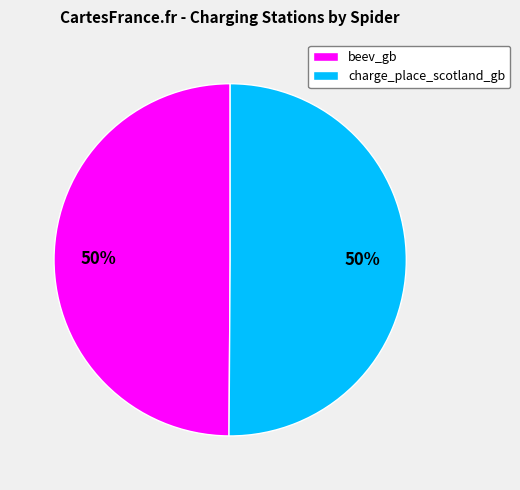

Combined, do beev_gb and charge_place_scotland_gb account for over 50%?

Yes